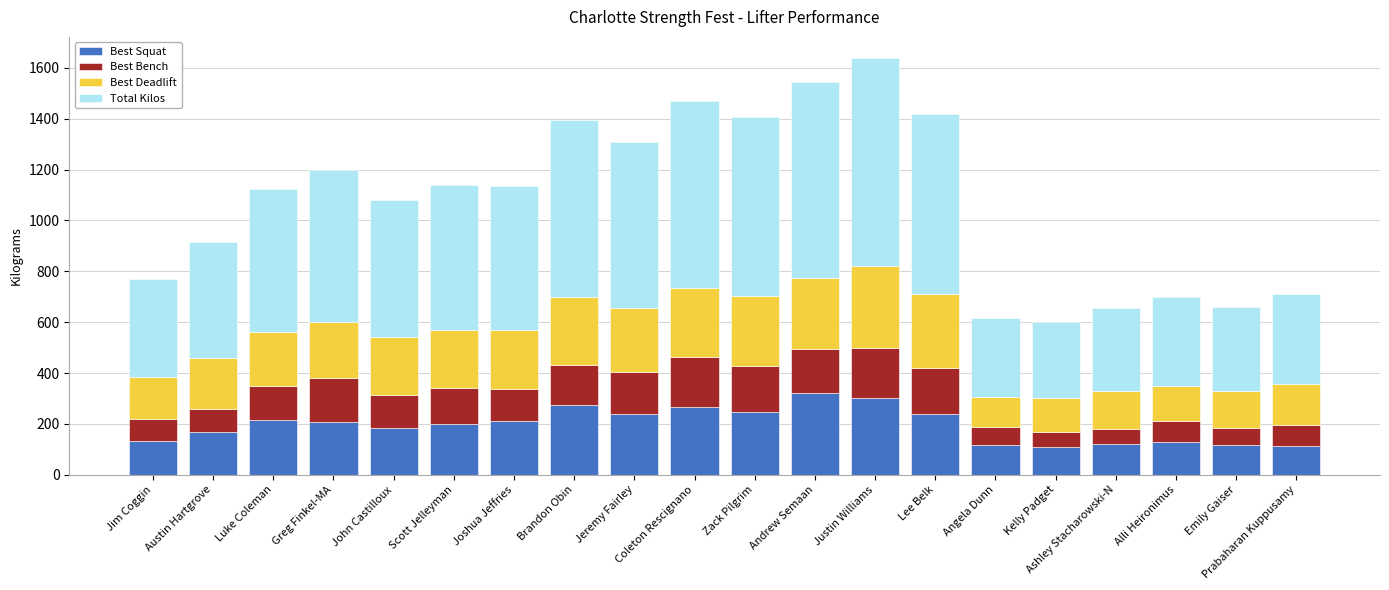

Is it true that Best Squat equals 278.0 at Austin Hartgrove?

False